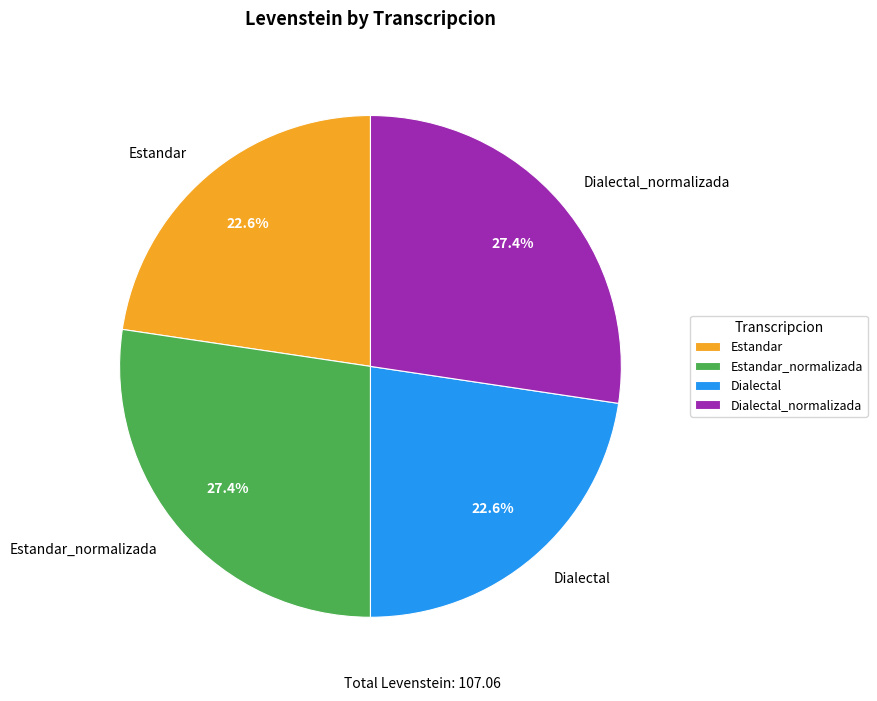

To the nearest percent, what is the difference between the largest and smallest slice percentages?

5%